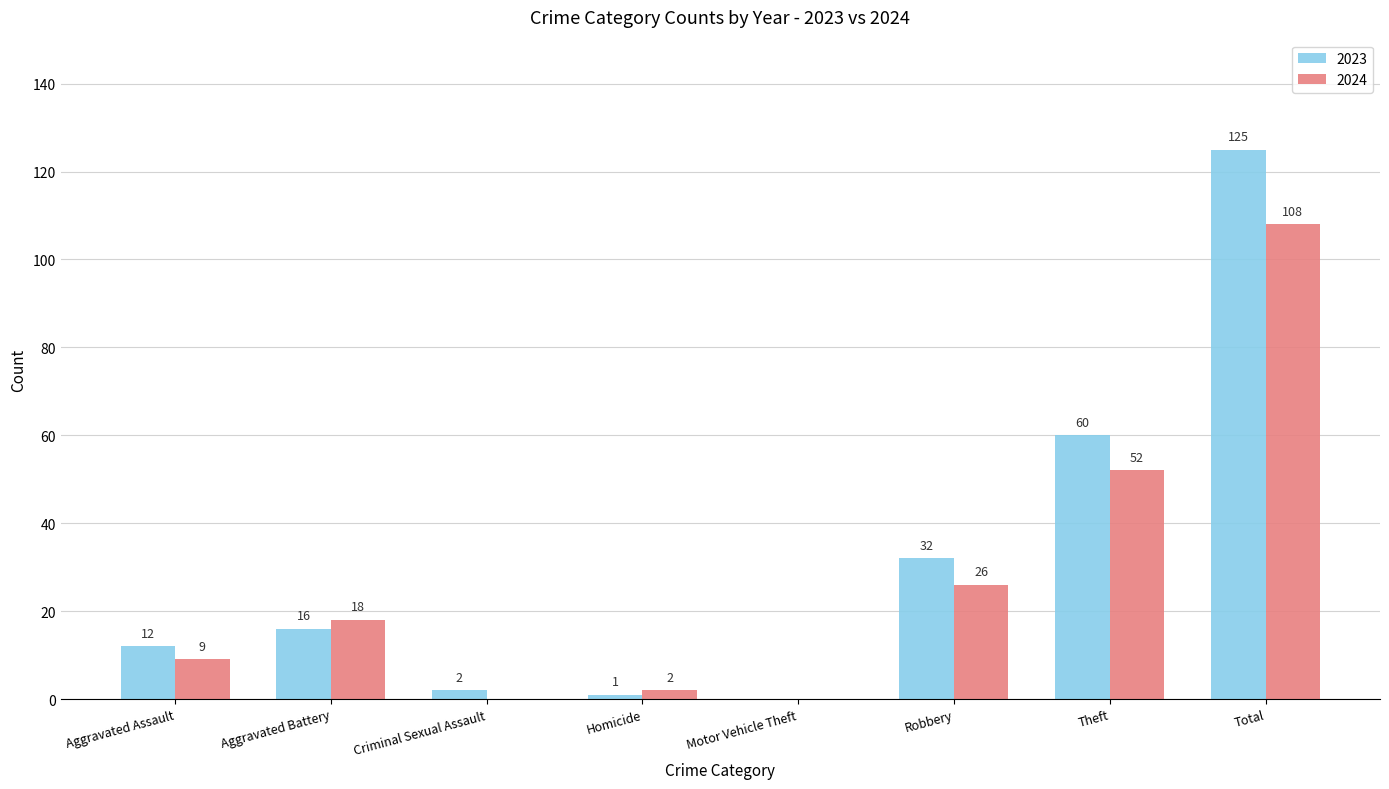

Reading right to left, what are all the values shown in this chart?

2023: Total=125	Theft=60	Robbery=32	Motor Vehicle Theft=0	Homicide=1	Criminal Sexual Assault=2	Aggravated Battery=16	Aggravated Assault=12
2024: Total=108	Theft=52	Robbery=26	Motor Vehicle Theft=0	Homicide=2	Criminal Sexual Assault=0	Aggravated Battery=18	Aggravated Assault=9